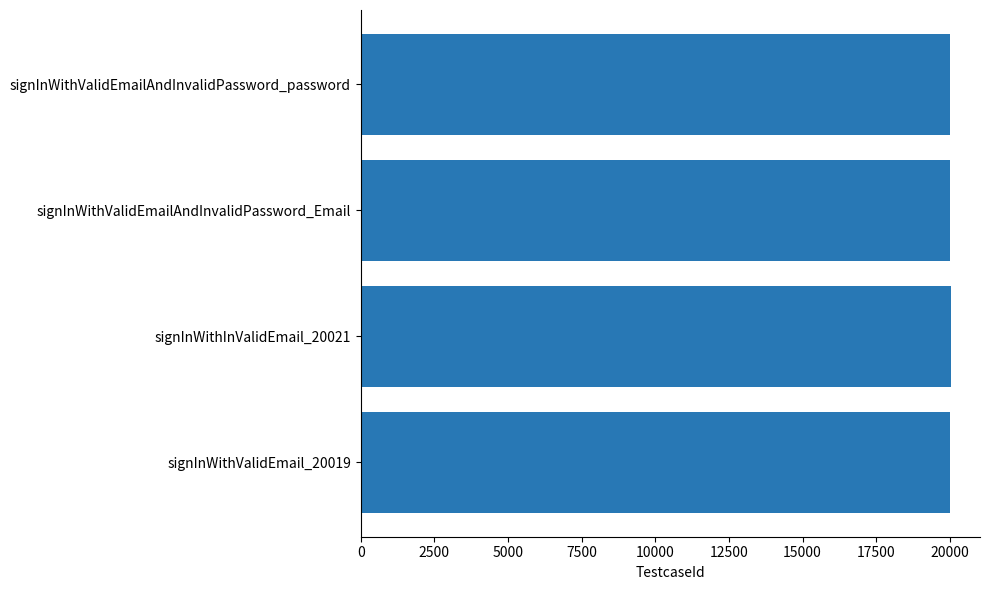

What is the sum of all values?

80080